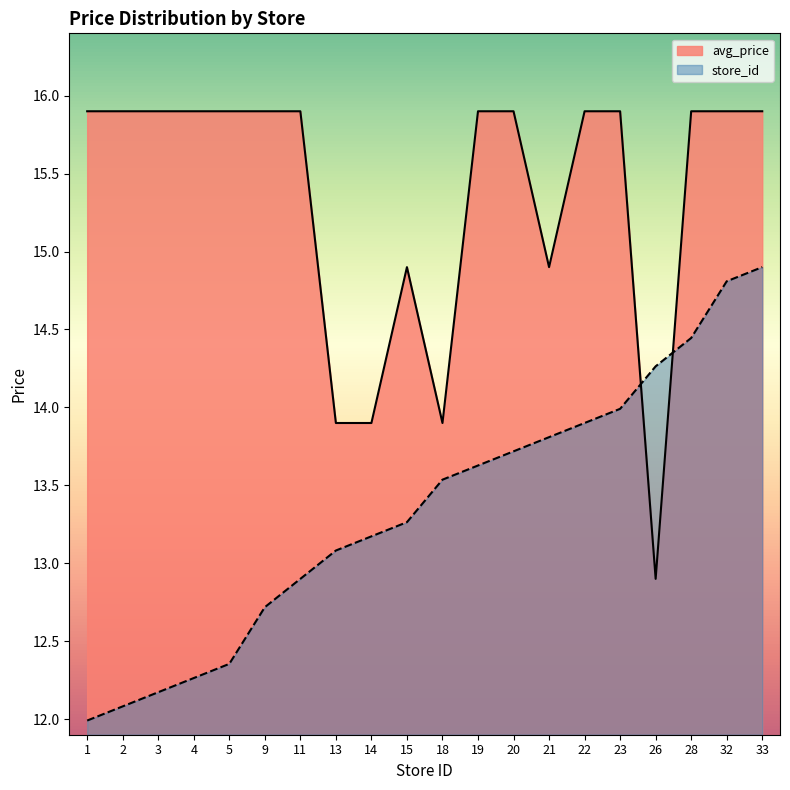

Reading right to left, extract all data points from this chart.

avg_price: 15.9	15.9	15.9	12.9	15.9	15.9	14.9	15.9	15.9	13.9	14.9	13.9	13.9	15.9	15.9	15.9	15.9	15.9	15.9	15.9
store_id: 14.9	14.8	14.4	14.3	14.0	13.9	13.8	13.7	13.6	13.5	13.3	13.2	13.1	12.9	12.7	12.4	12.3	12.2	12.1	12.0